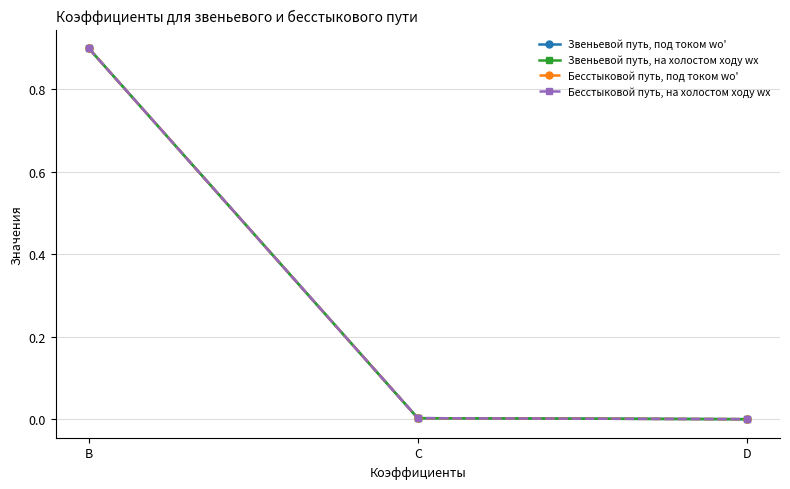

Where is Звеньевой путь, под током wo' nearest to the value 0?

D